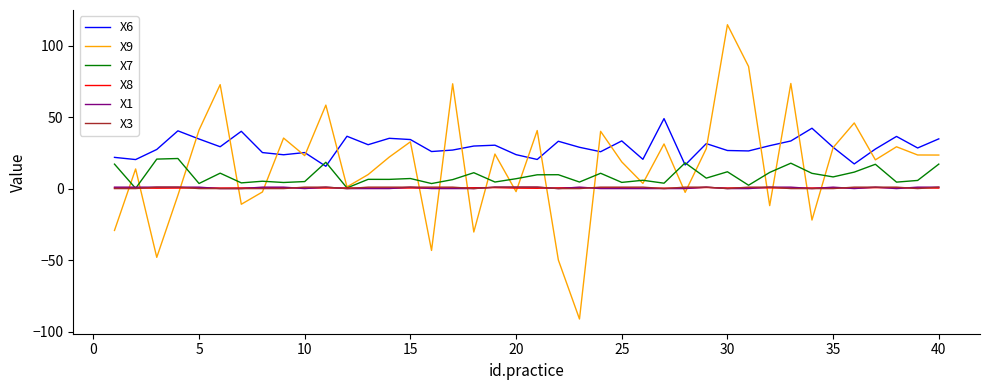

What are all the series names shown in the legend?

X6, X9, X7, X8, X1, X3